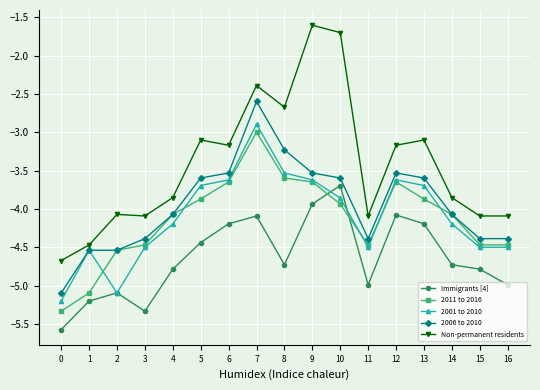

At which category is the sum across all series the highest?

7